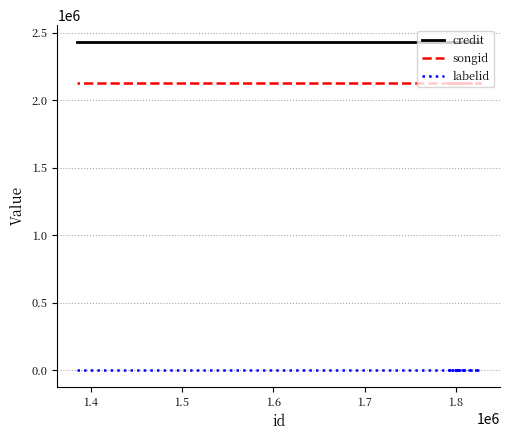

Does the chart display data point markers on the line(s)?

No